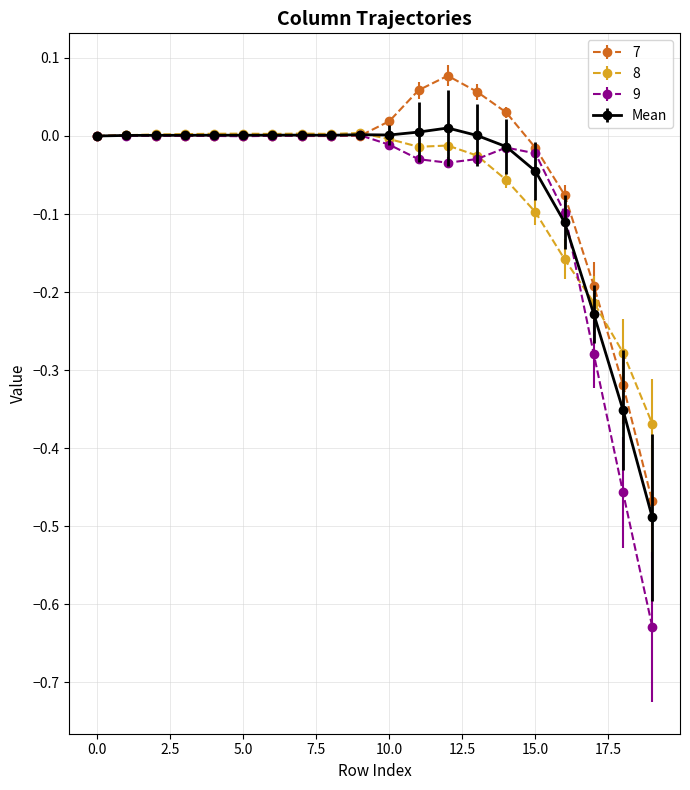

Which series has the widest spread of values?

9